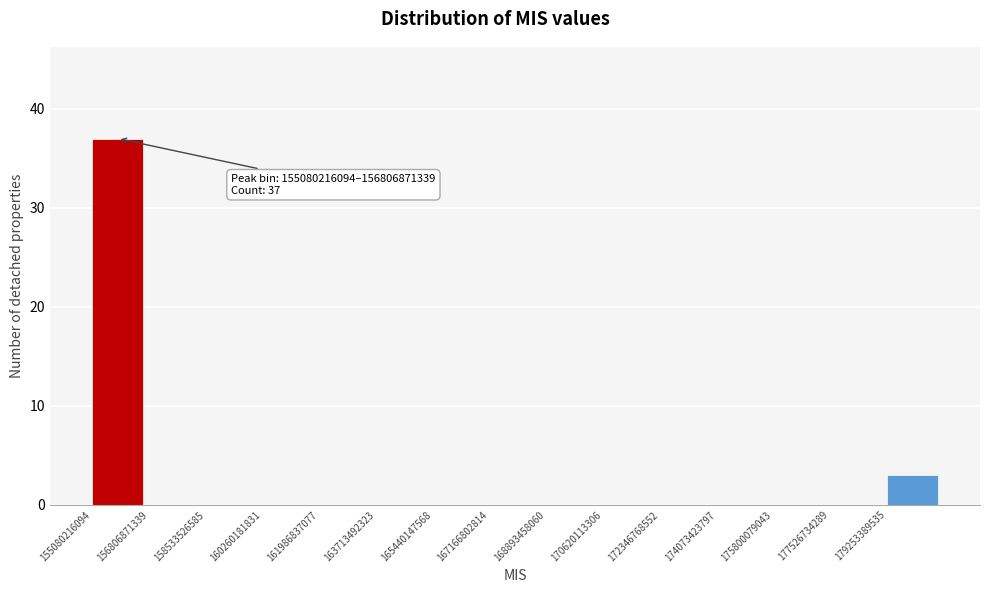

Over which range of the x-axis is the bar tallest?

155000000000 to 156800000000